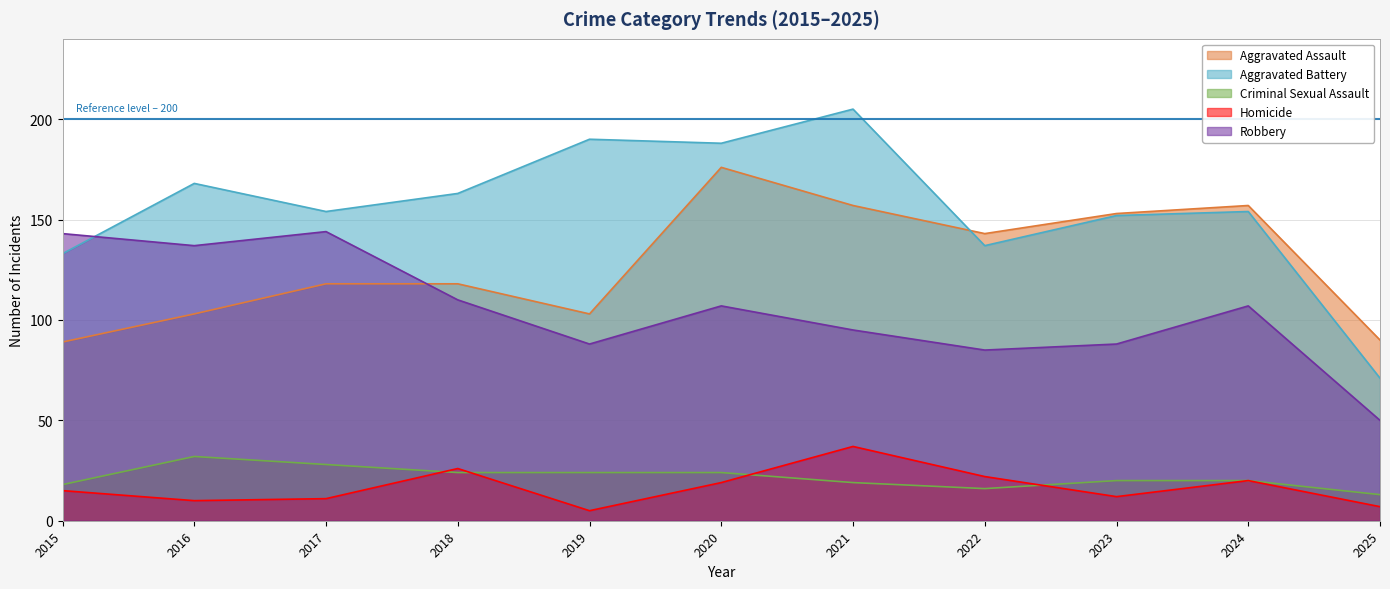

Reading left to right, transcribe all the data shown in this chart.

Aggravated Assault: 89	103	118	118	103	176	157	143	153	157	90
Aggravated Battery: 133	168	154	163	190	188	205	137	152	154	71
Criminal Sexual Assault: 18	32	28	24	24	24	19	16	20	20	13
Homicide: 15	10	11	26	5	19	37	22	12	20	7
Robbery: 143	137	144	110	88	107	95	85	88	107	50